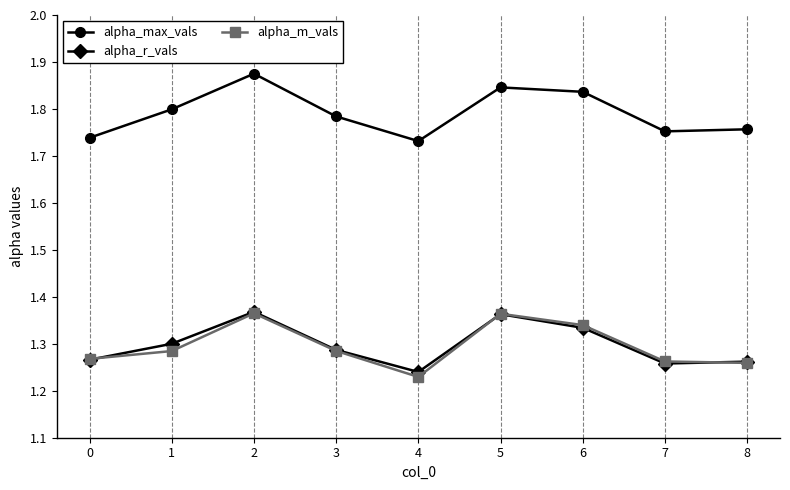

True or false: alpha_max_vals and alpha_r_vals cross at least once.

False